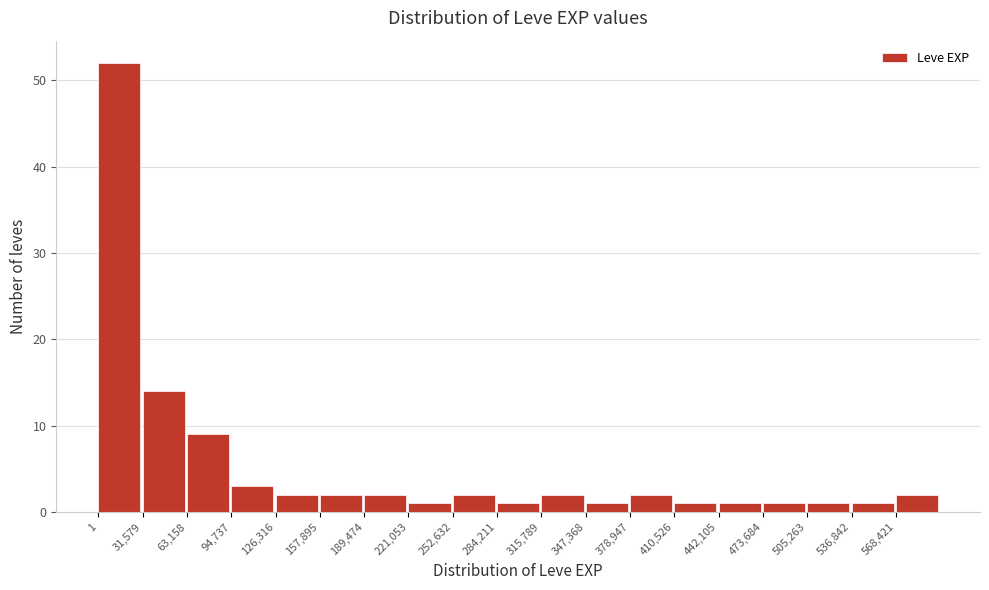

Reading left to right, transcribe this chart: for each bar, give the range it covers on the x-axis and its height. Neither the bar edges nor the heights are printed on the chart, so give them approximately, as read against the axes.

0 to 30000: 52
30000 to 65000: 14
65000 to 95000: 9
95000 to 125000: 3
125000 to 160000: 2
160000 to 190000: 2
190000 to 220000: 2
220000 to 255000: 1
255000 to 285000: 2
285000 to 315000: 1
315000 to 345000: 2
345000 to 380000: 1
380000 to 410000: 2
410000 to 440000: 1
440000 to 475000: 1
475000 to 505000: 1
505000 to 535000: 1
535000 to 570000: 1
570000 to 600000: 2